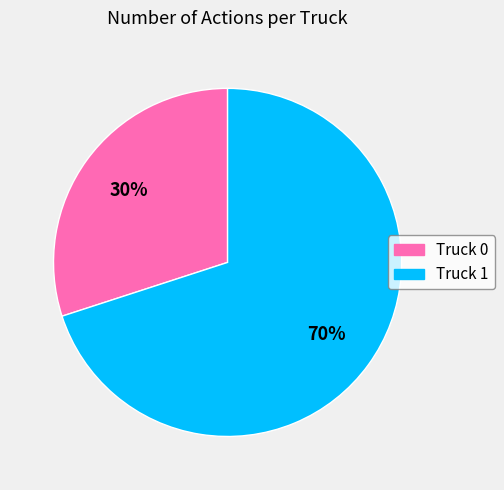

Is it true that Truck 1 is 82% of the pie?

False